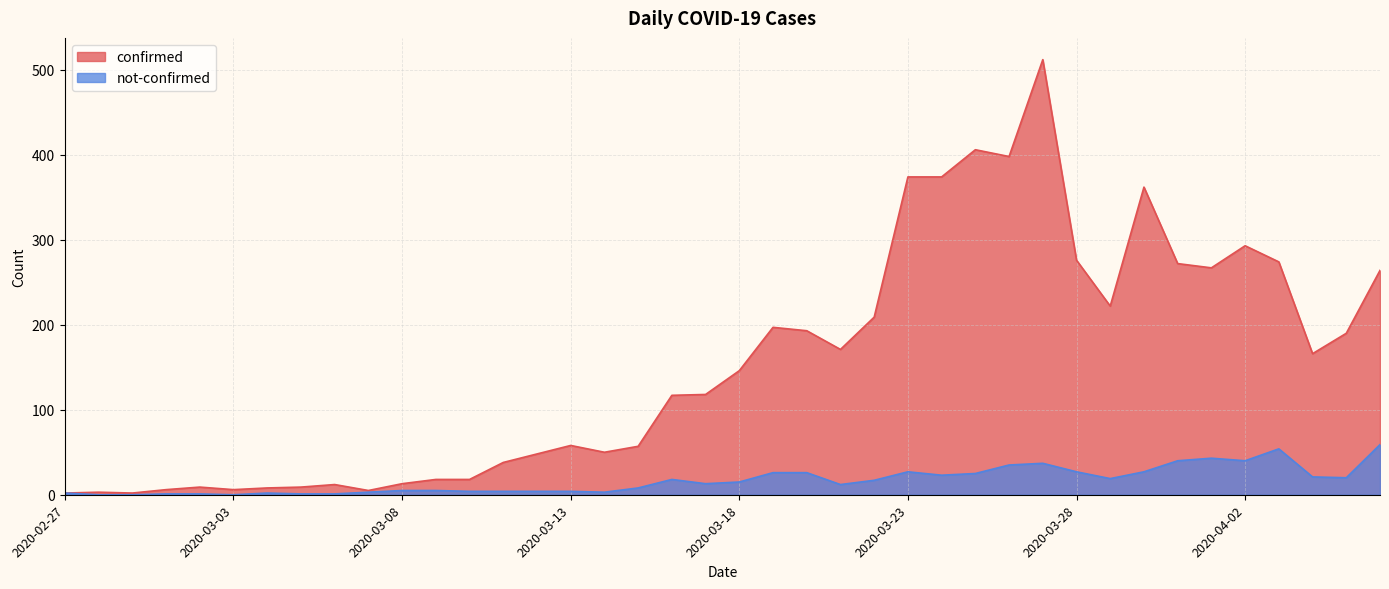

What are all the series names shown in the legend?

confirmed, not-confirmed